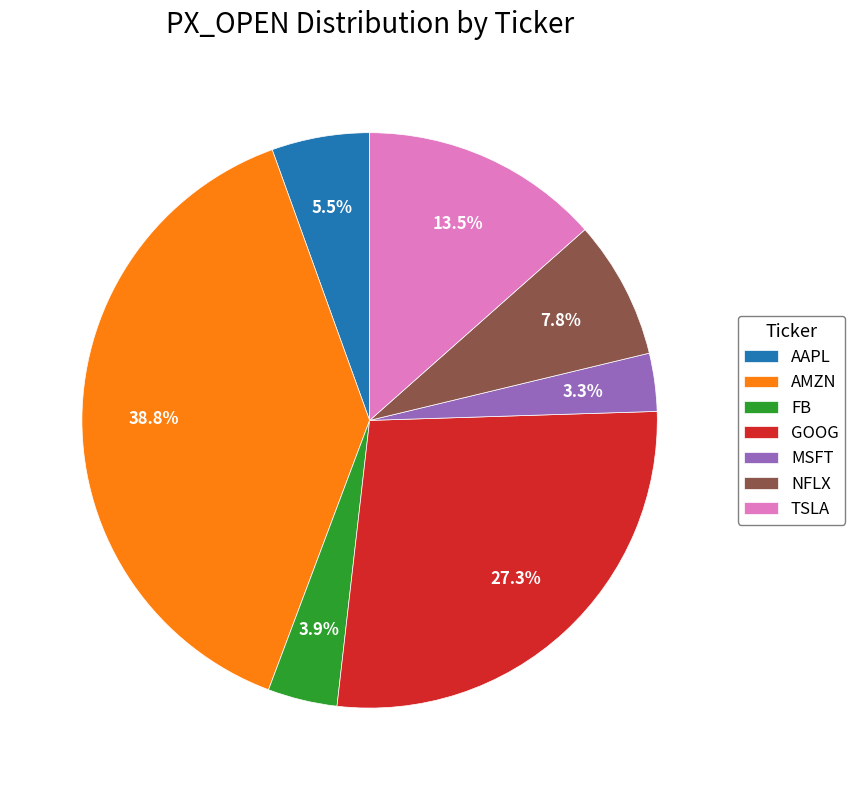

To the nearest percent, what is the average slice percentage?

14%